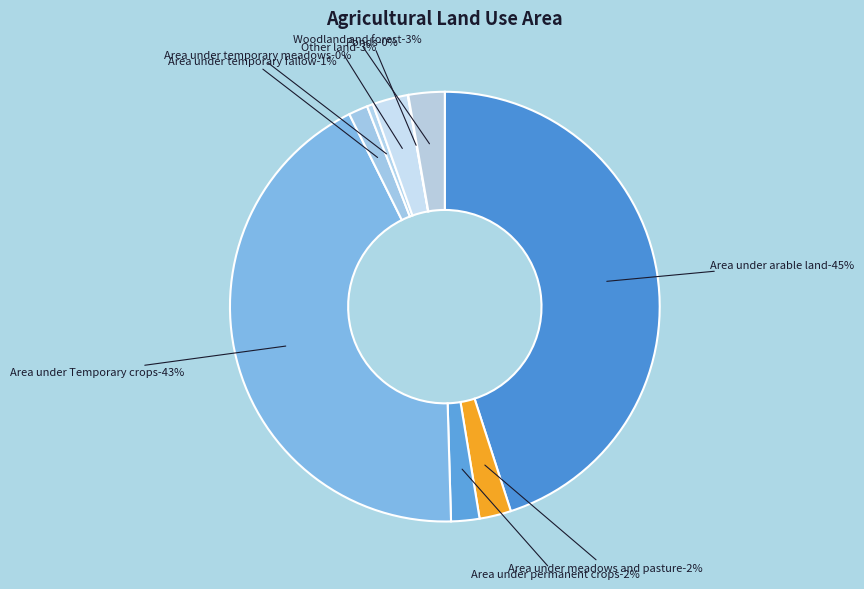

How many slices are in this pie chart?

9